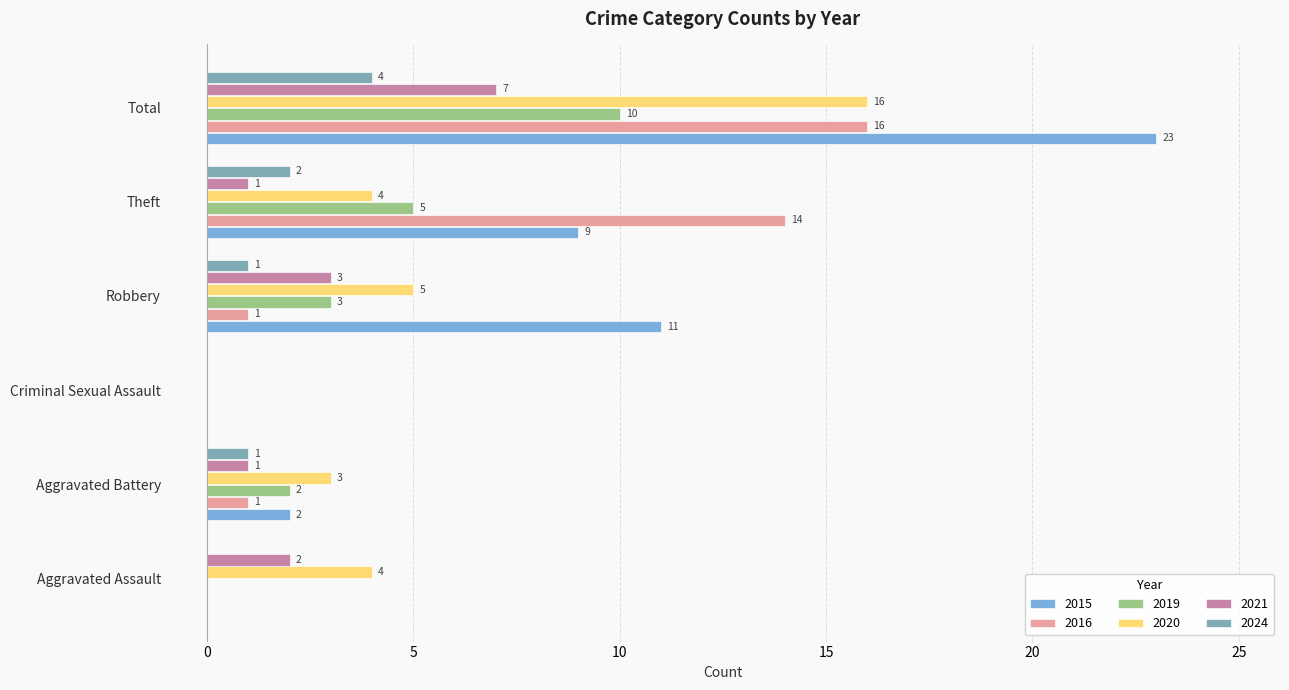

The 2021 series shows 9 at Total. True or false?

False